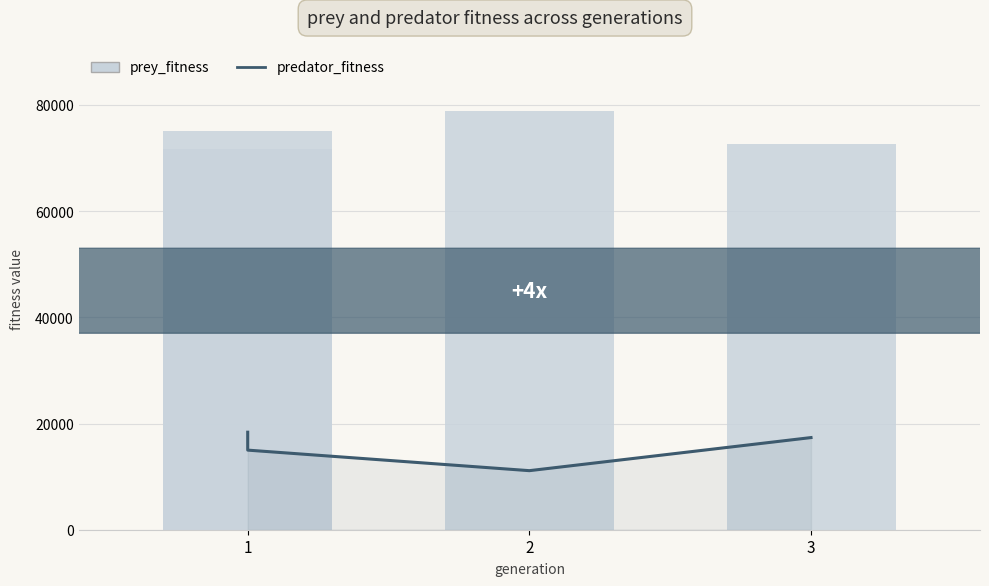

What is the average value of the prey_fitness series?

74544